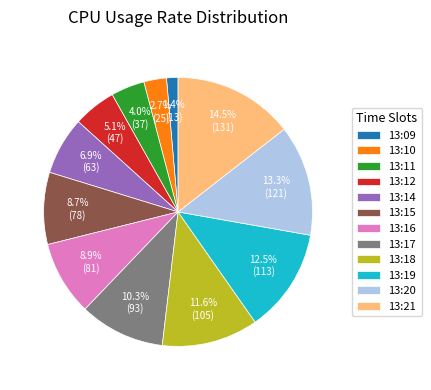

Which has a higher value, 13:21 or 13:16?

13:21